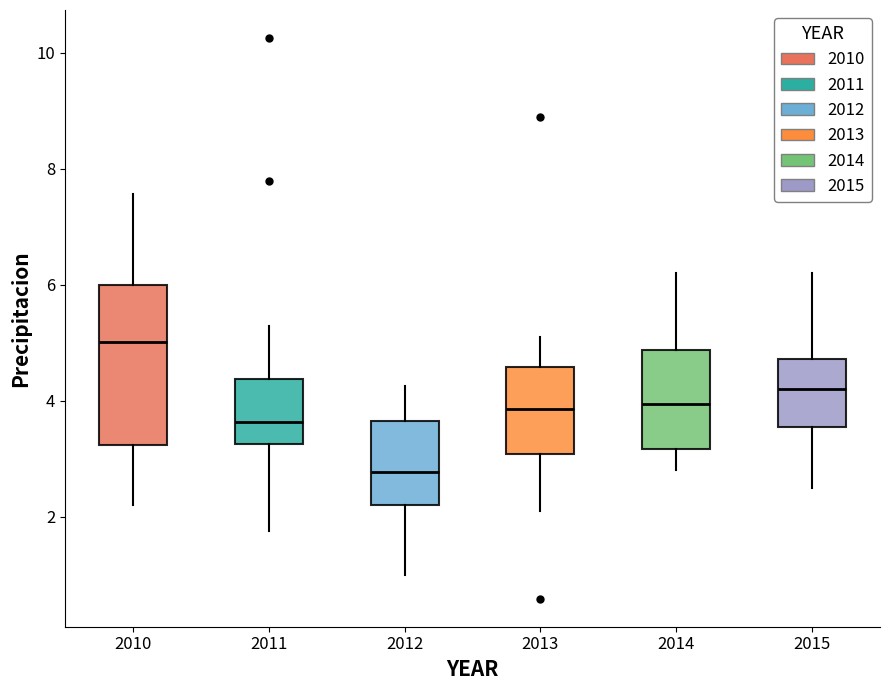

Where is the upper edge of the box at x = 2012 on the y-axis? The values are not printed on the chart, so give them approximately, as read against the axis.

3.6